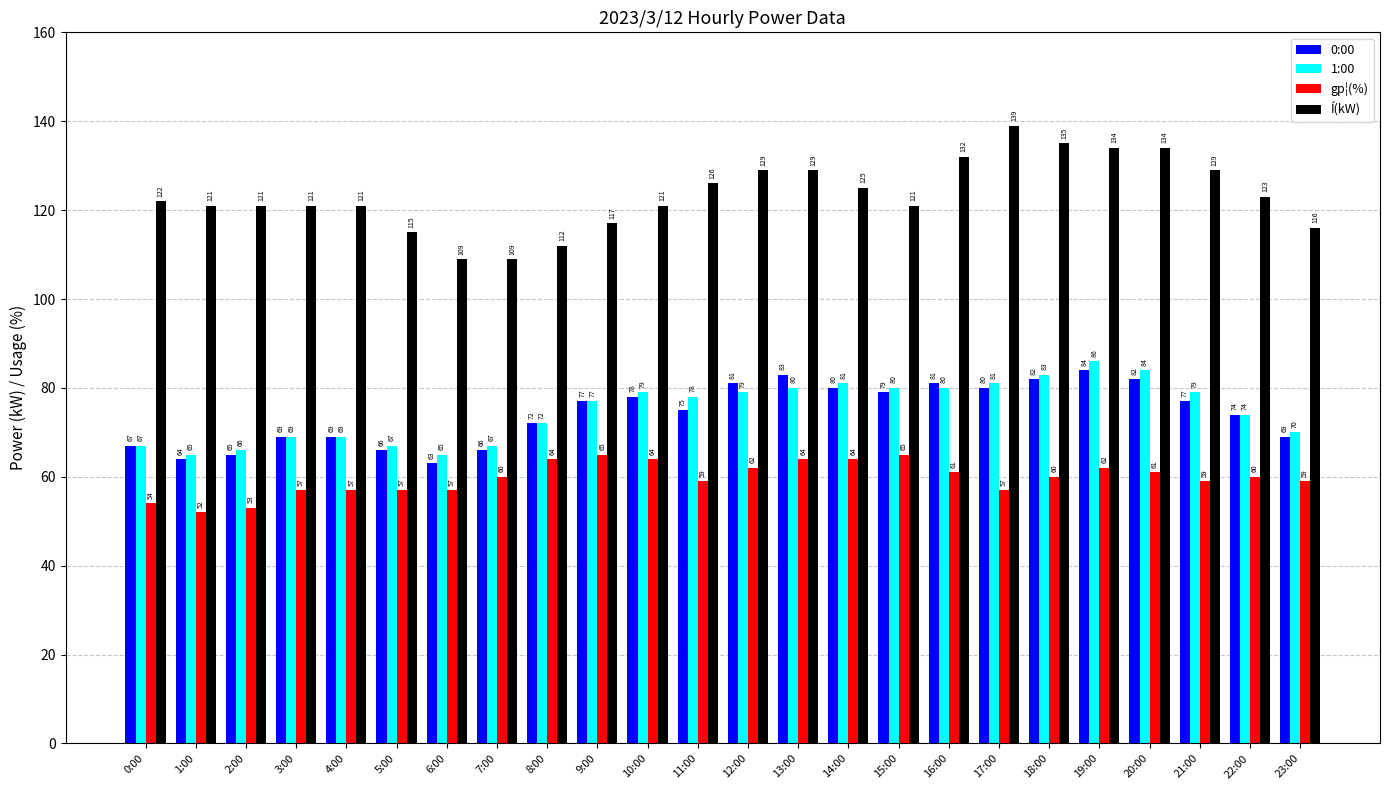

Is it true that 1:00 equals 67 at 5:00?

True